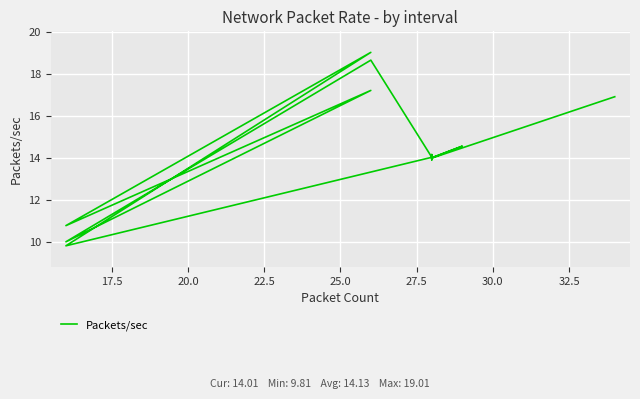

What is the average value?

14.1